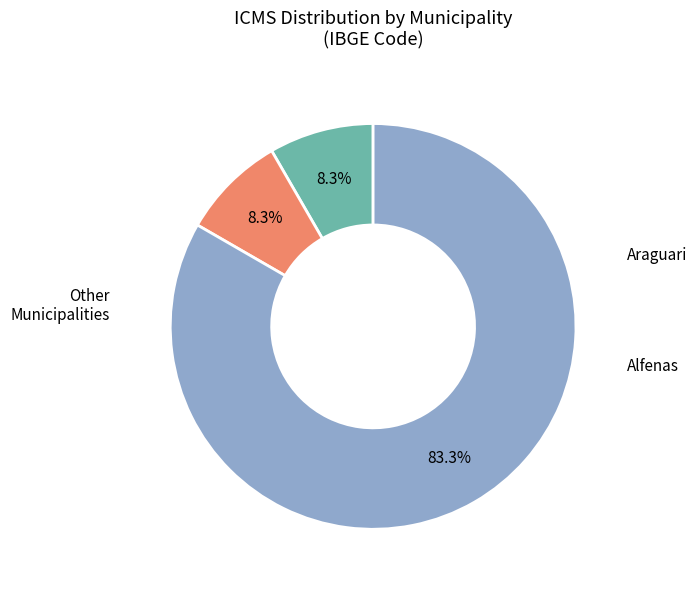

Does any single category account for the majority?

Yes